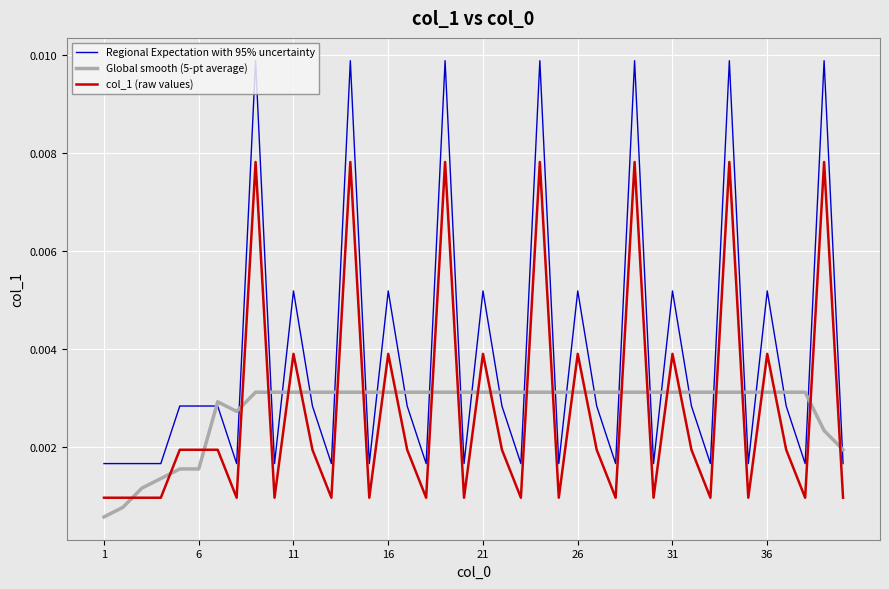

True or false: col_1 (raw values) and Regional Expectation with 95% uncertainty cross at least once.

False